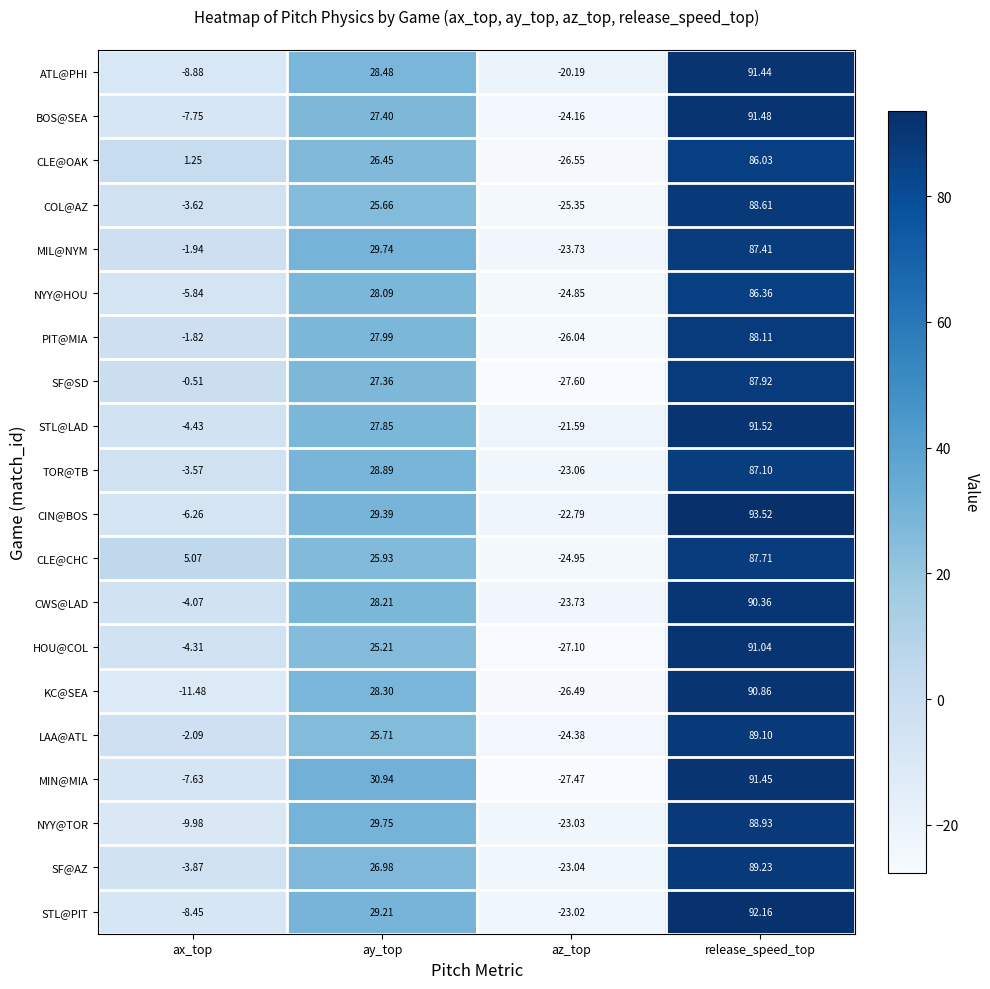

What is the minimum value shown in the chart?

-27.6